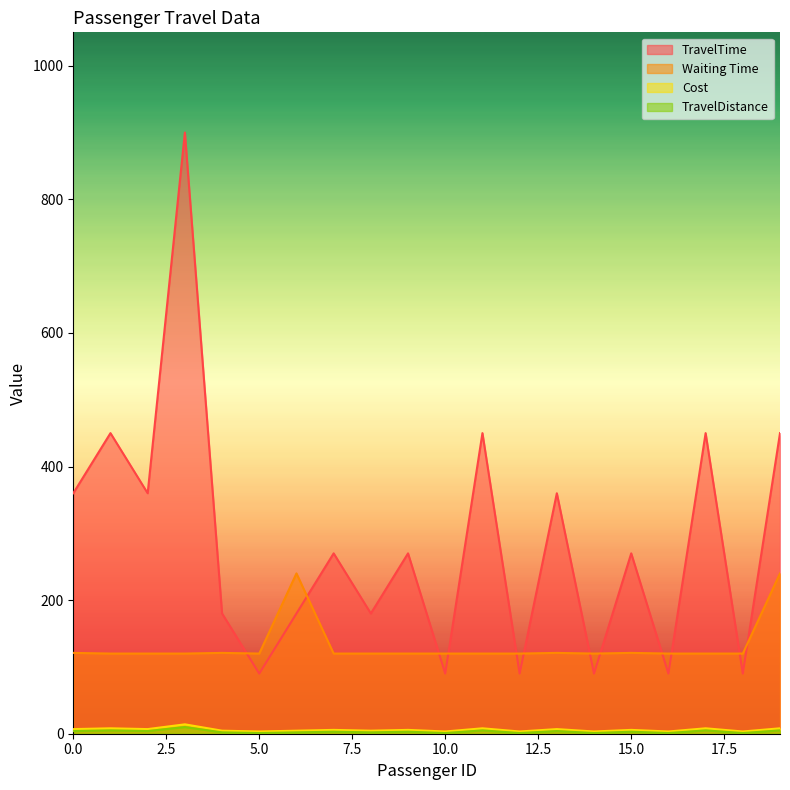

The TravelDistance series shows 3.4 at 6. True or false?

False